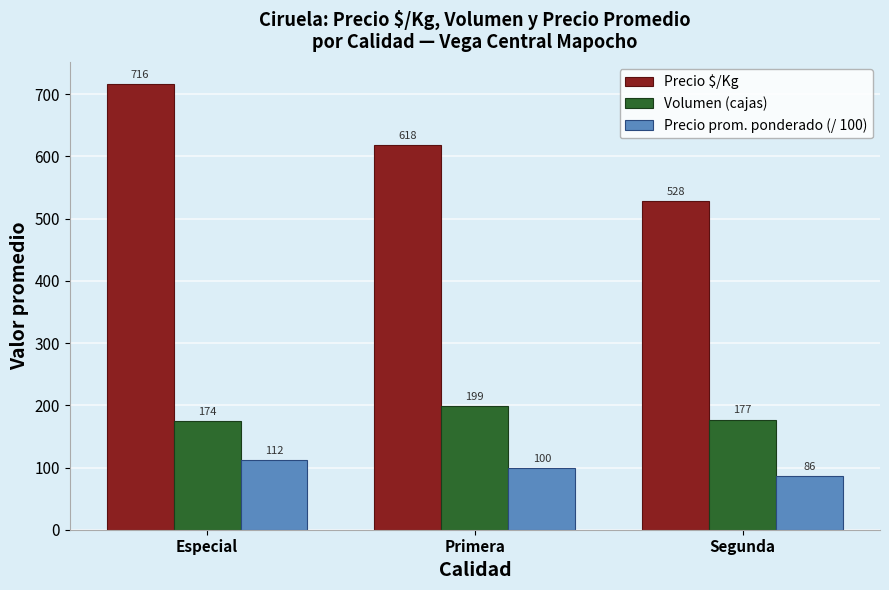

True or false: Precio $/Kg has a value of 1088.0 at Especial.

False